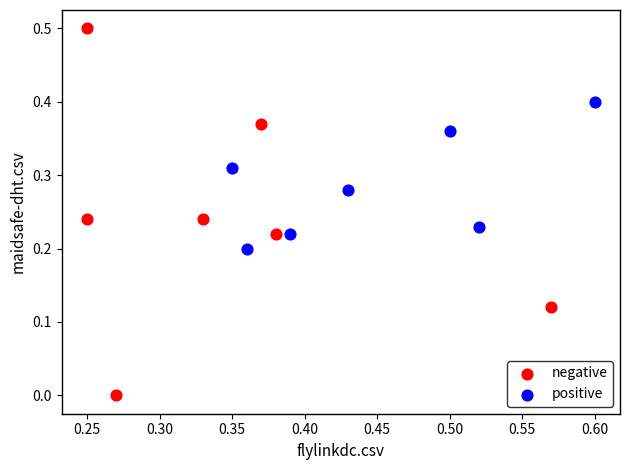

What are all the series names shown in the legend?

negative, positive